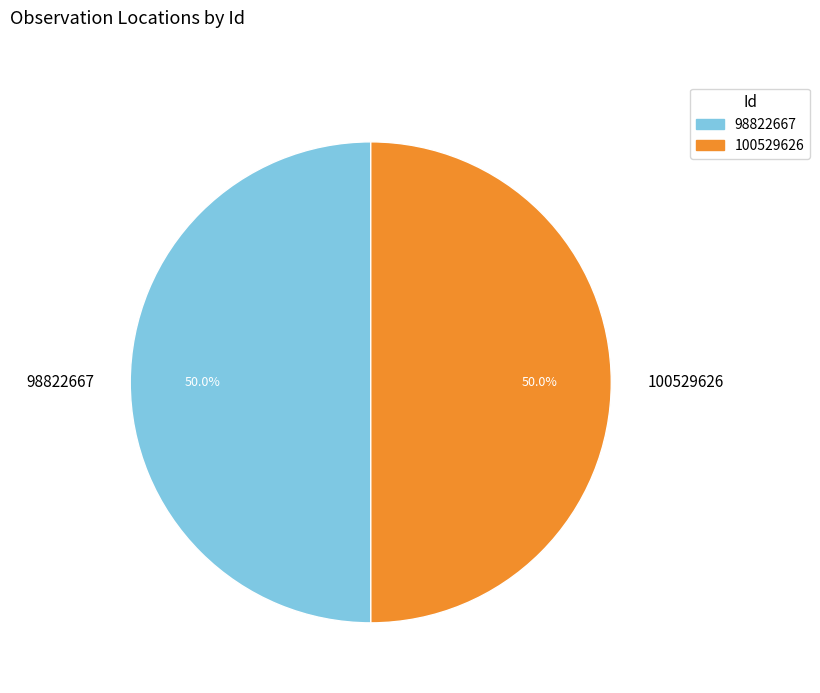

How much of the chart is everything except 98822667?

50.0%